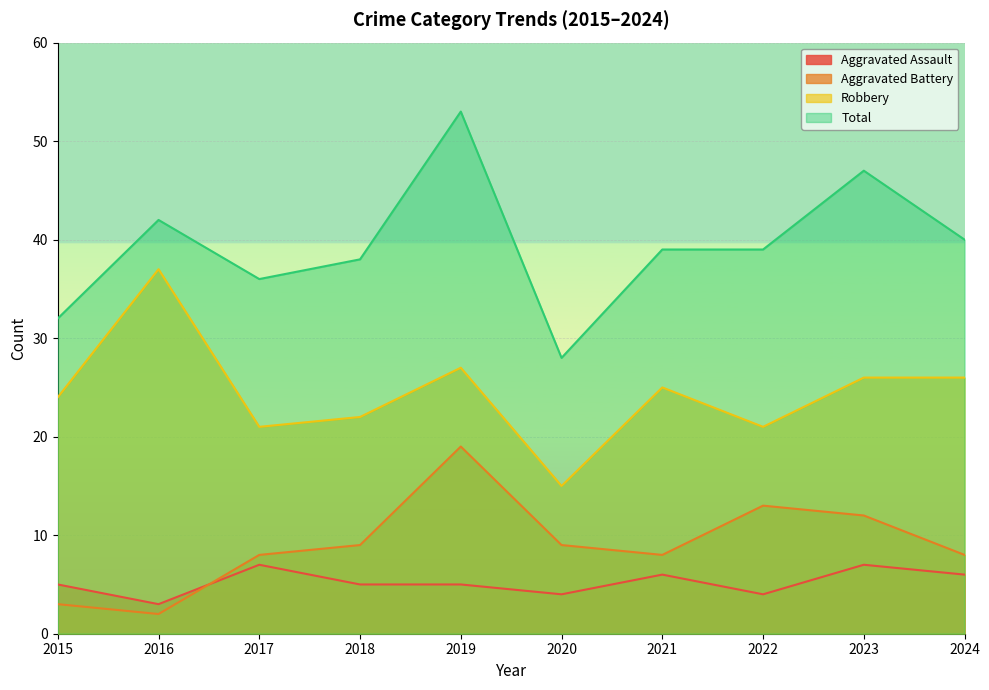

What is the total value across all series at 2016?

84